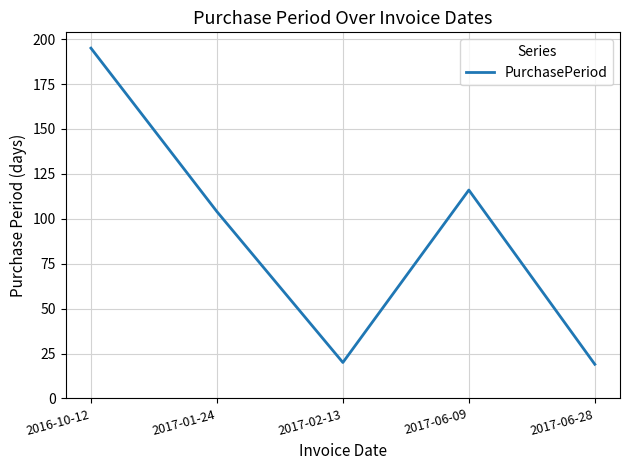

What is the maximum value shown in the chart?

195